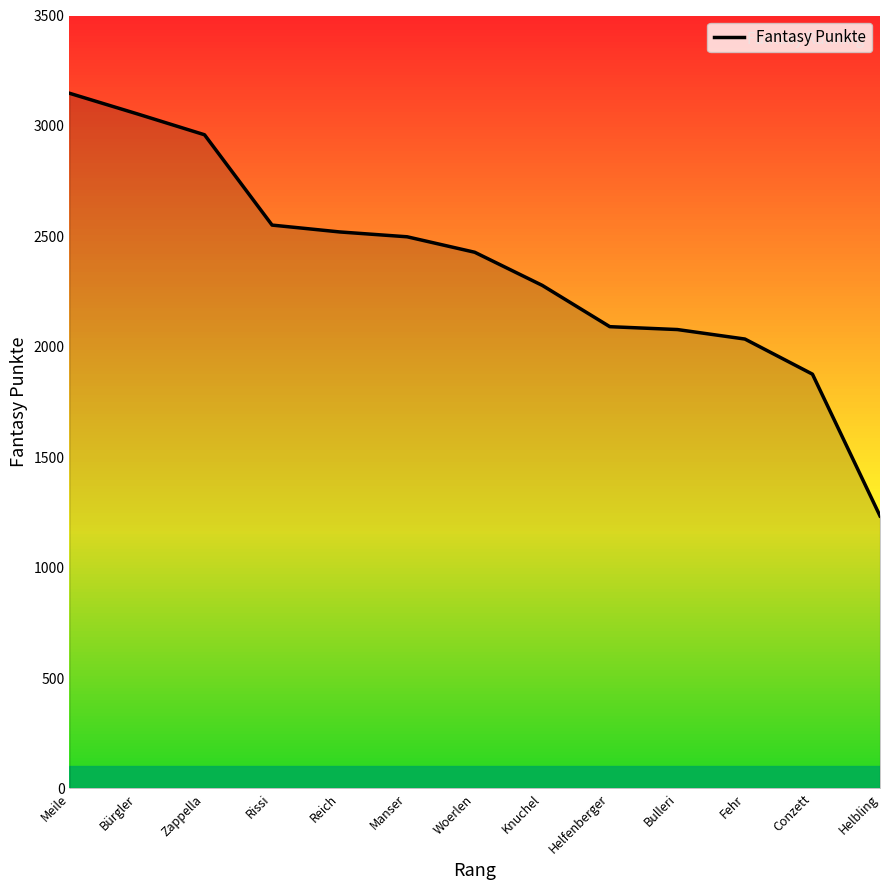

What is the change in value from Meile to Reich?

-628